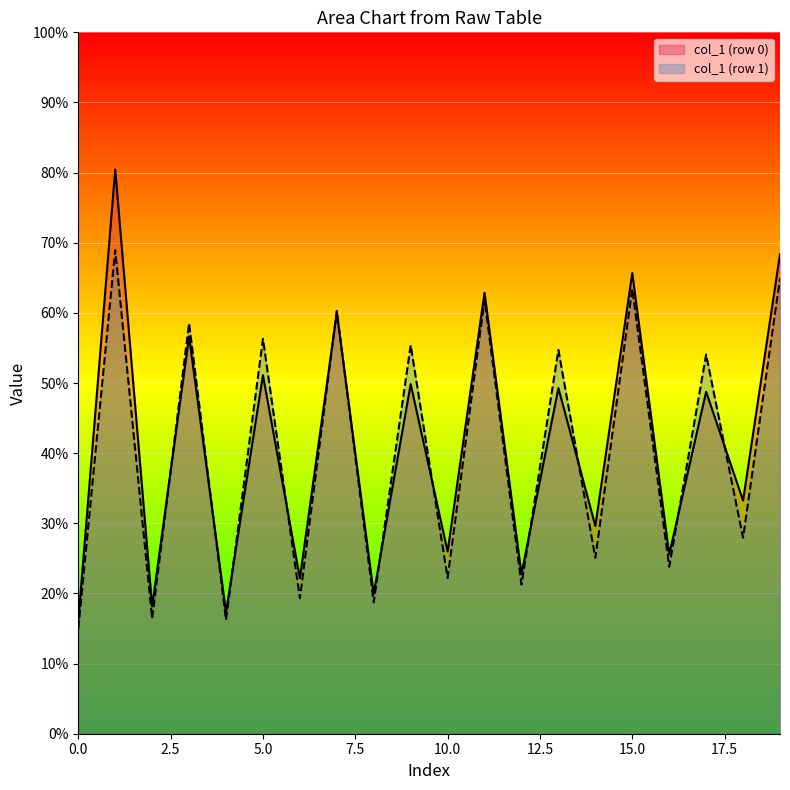

How many distinct data groups are displayed?

2